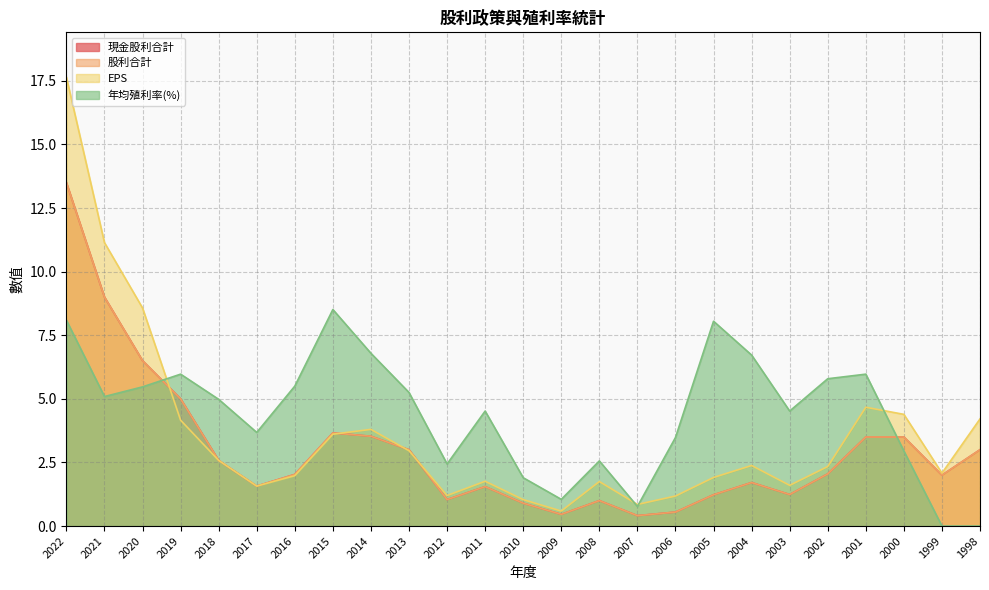

Which series has the largest range (max minus min)?

EPS